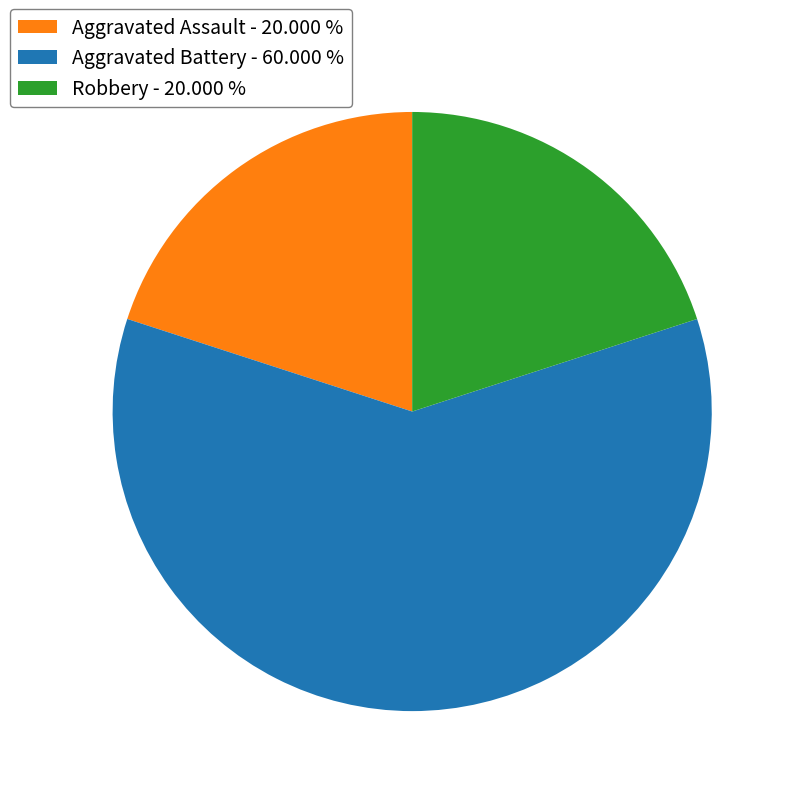

Is the sum of Aggravated Battery - 60.000 % and Aggravated Assault - 20.000 % greater than half?

Yes